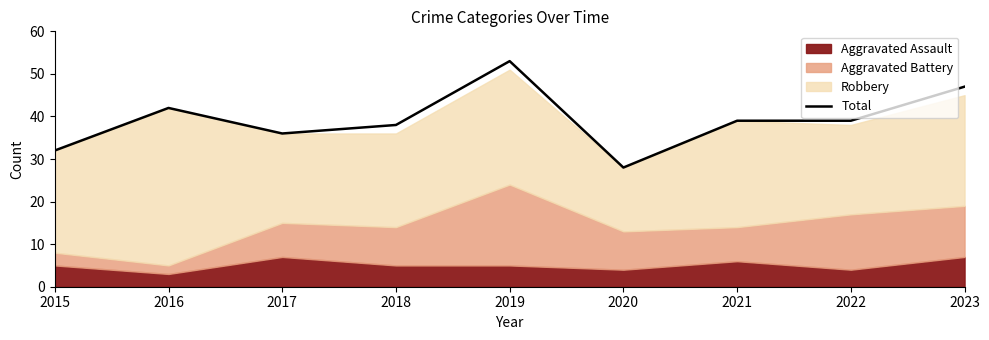

What is the minimum value shown in the chart?

28